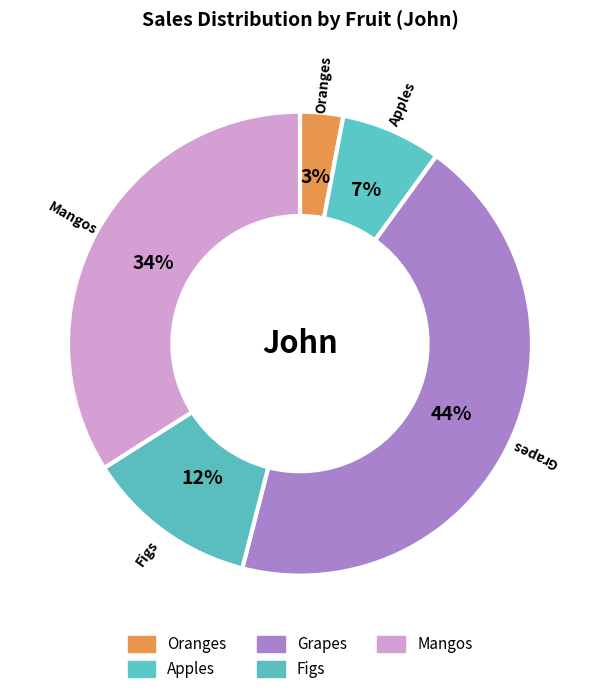

How many slices are in this pie chart?

5